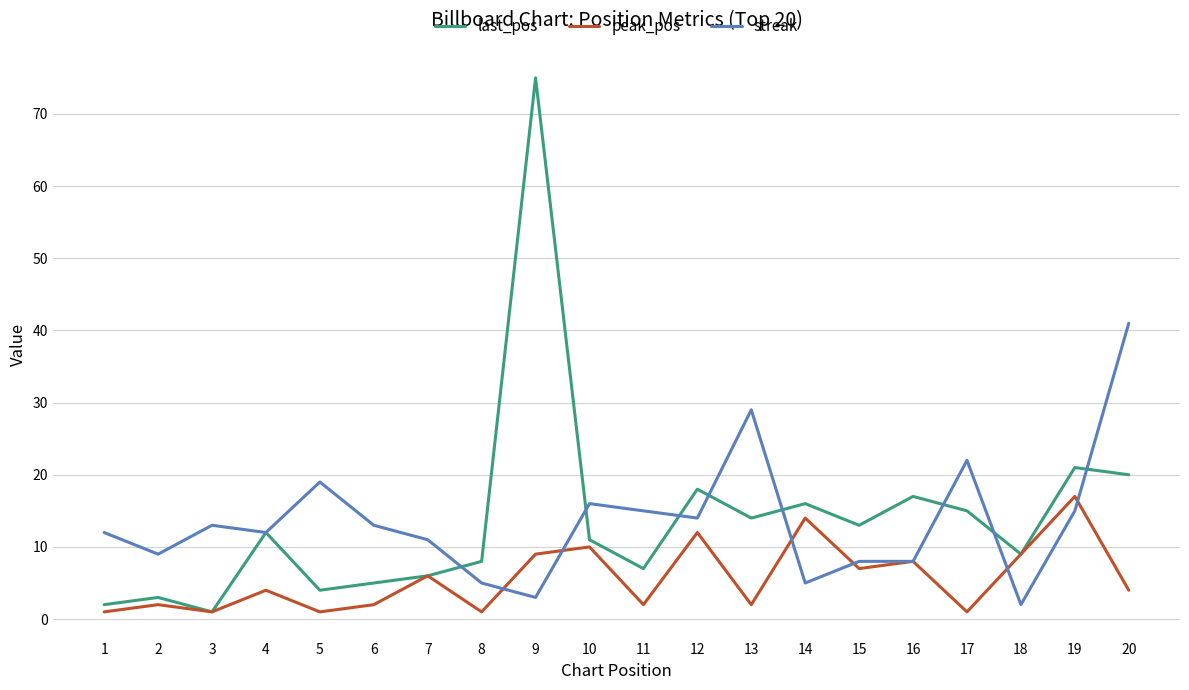

What is the smallest value displayed?

1